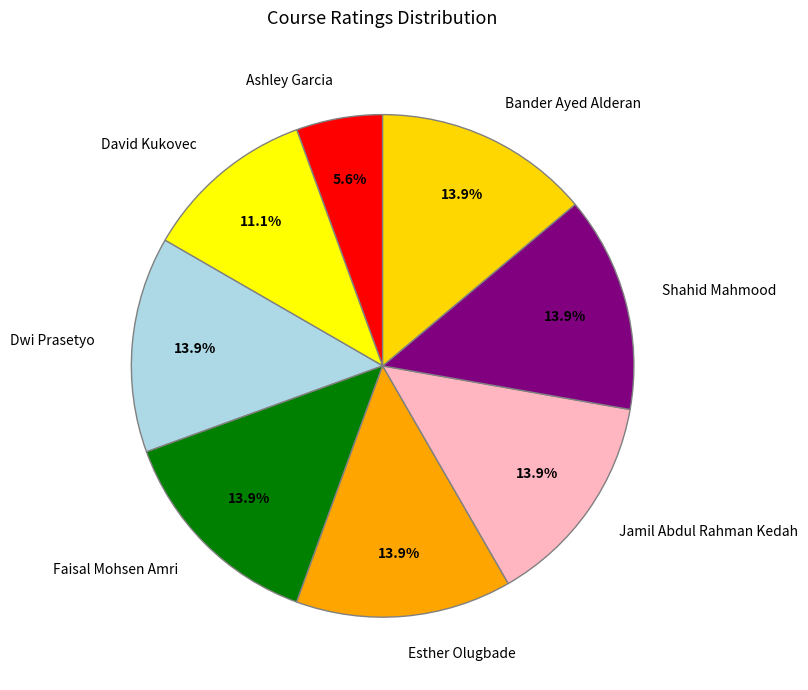

Count the number of slices in the pie.

8